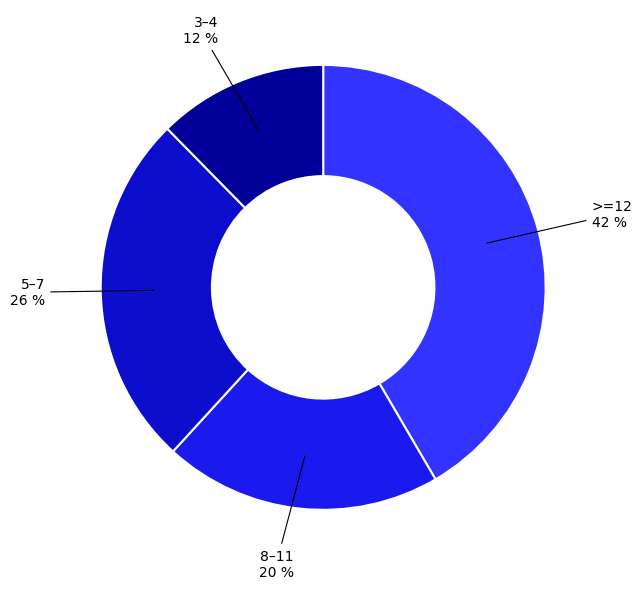

Combined, do 8–11 and >=12 account for over 50%?

Yes